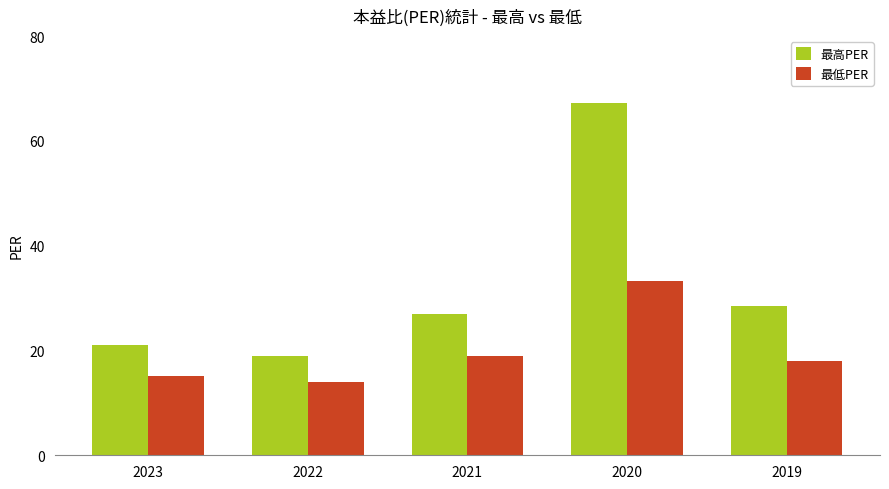

At which category does the chart reach its minimum across all series?

2022